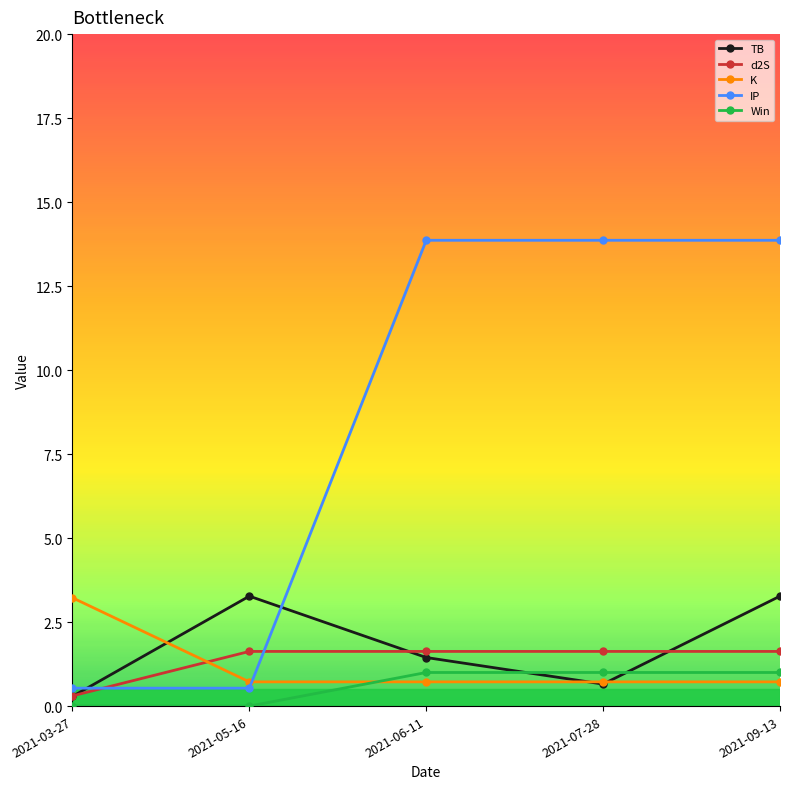

The TB series shows 3.3 at 2021-09-13. True or false?

True